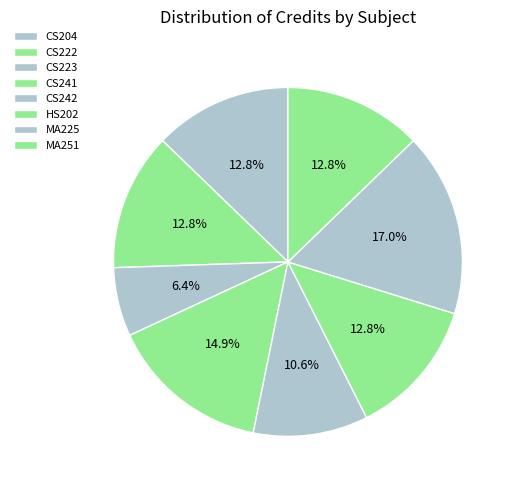

How many slices are in this pie chart?

8